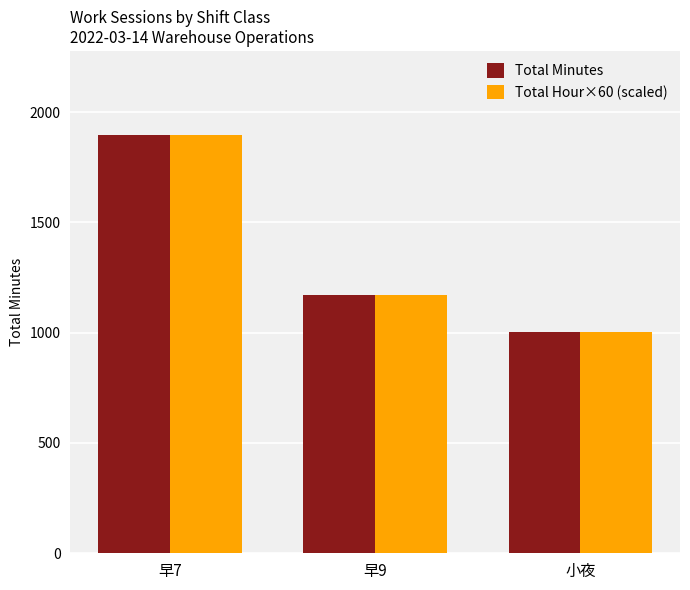

Which series has the widest spread of values?

Total Minutes